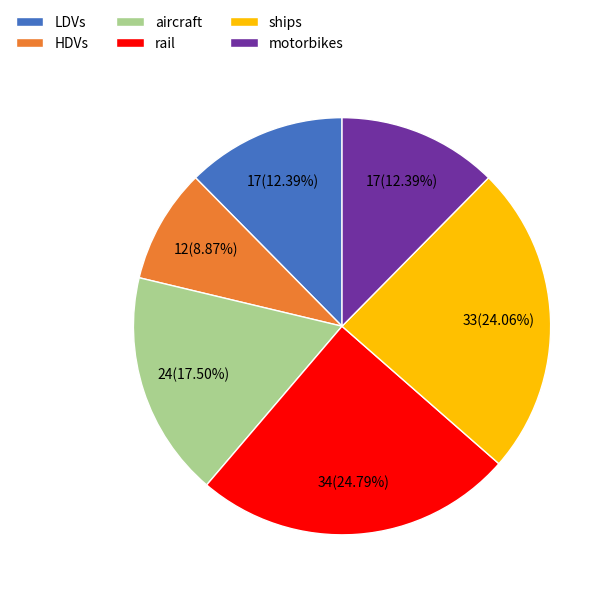

Do motorbikes and HDVs together represent more than half of the pie?

No